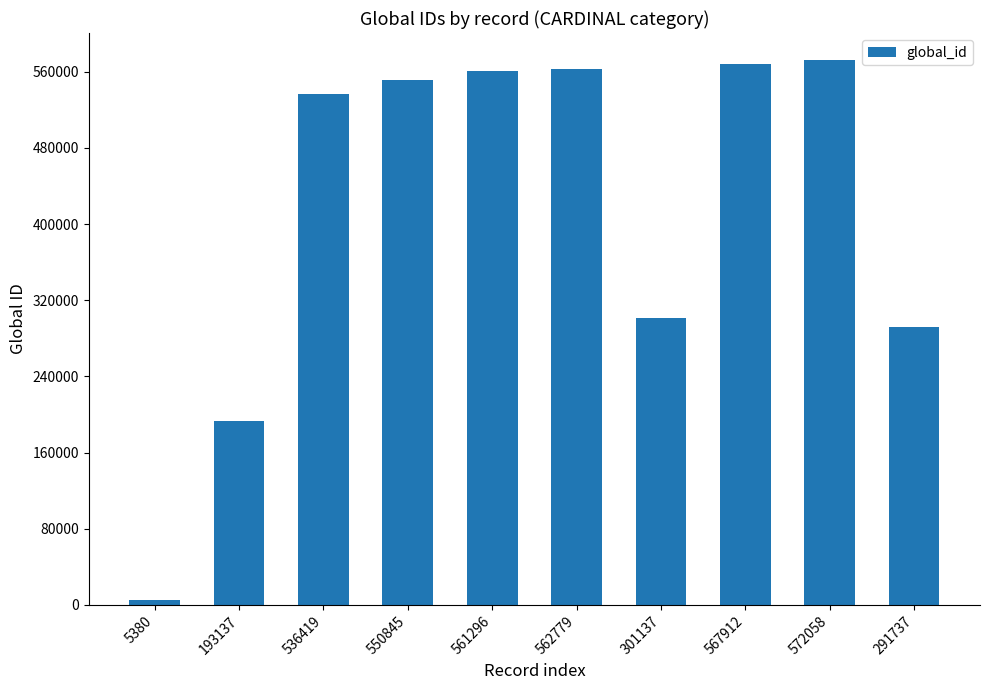

What is the change in value from 550845 to 561296?

+10451